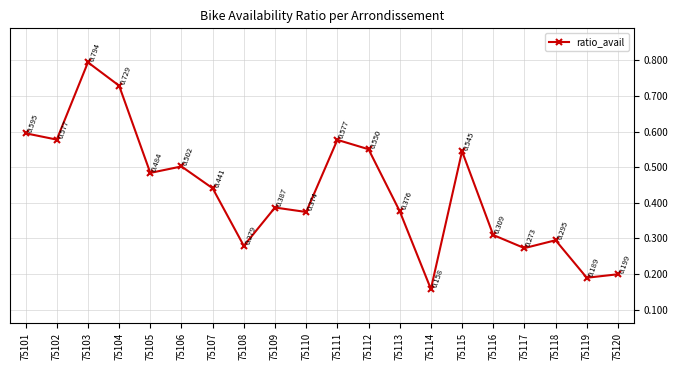

Where is the data nearest to the value 0?

75114